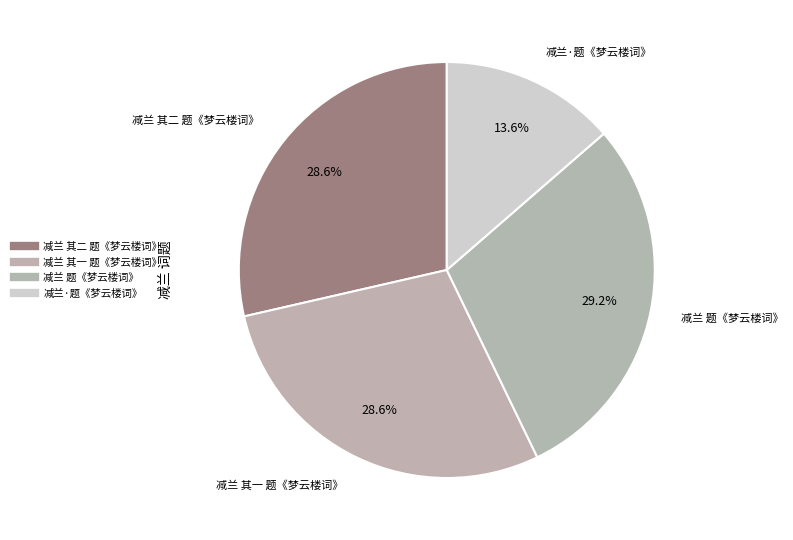

Rank the categories by value from highest to lowest.

减兰 题《梦云楼词》, 减兰 其二 题《梦云楼词》, 减兰 其一 题《梦云楼词》, 减兰·题《梦云楼词》